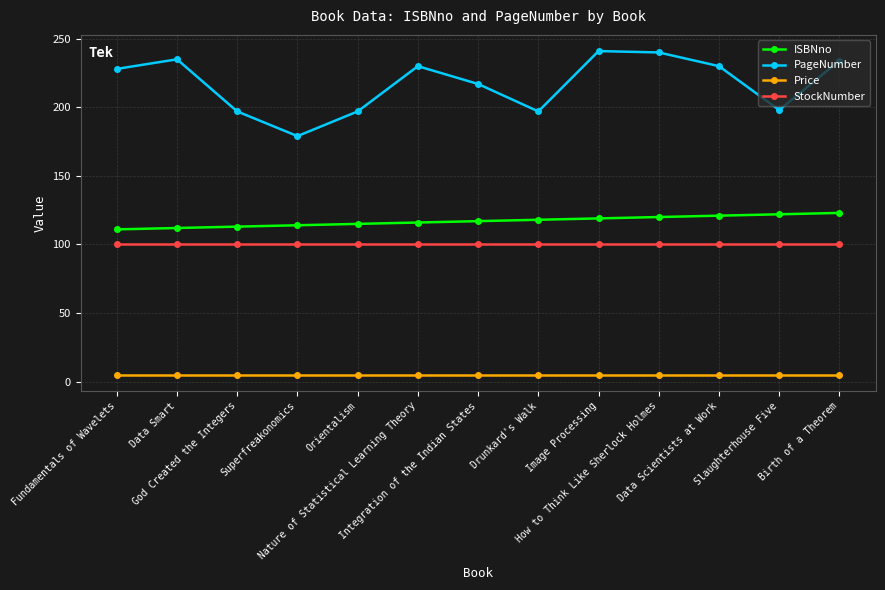

How many lines are shown in the chart?

4